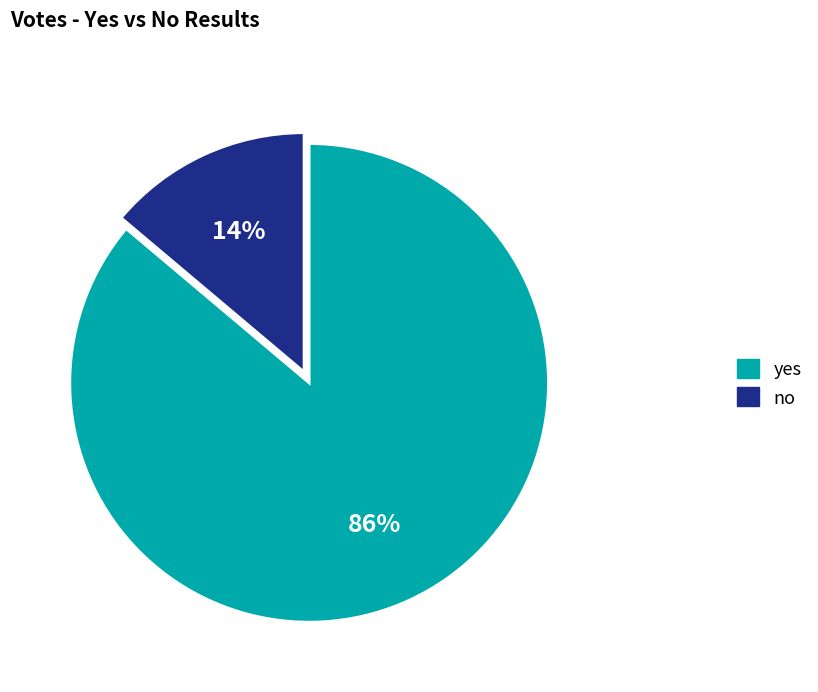

To the nearest percent, what is the difference between the yes and no slice percentages?

72%